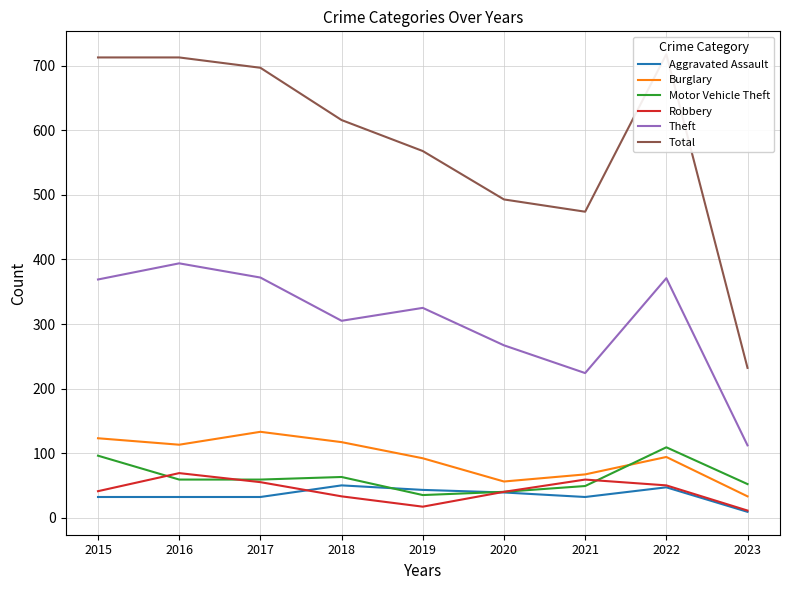

Count the number of categories in the chart.

9